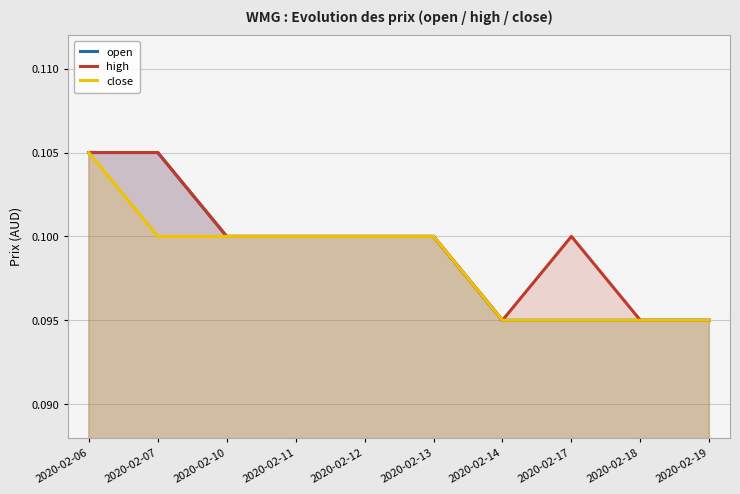

True or false: open and close intersect in this chart.

False